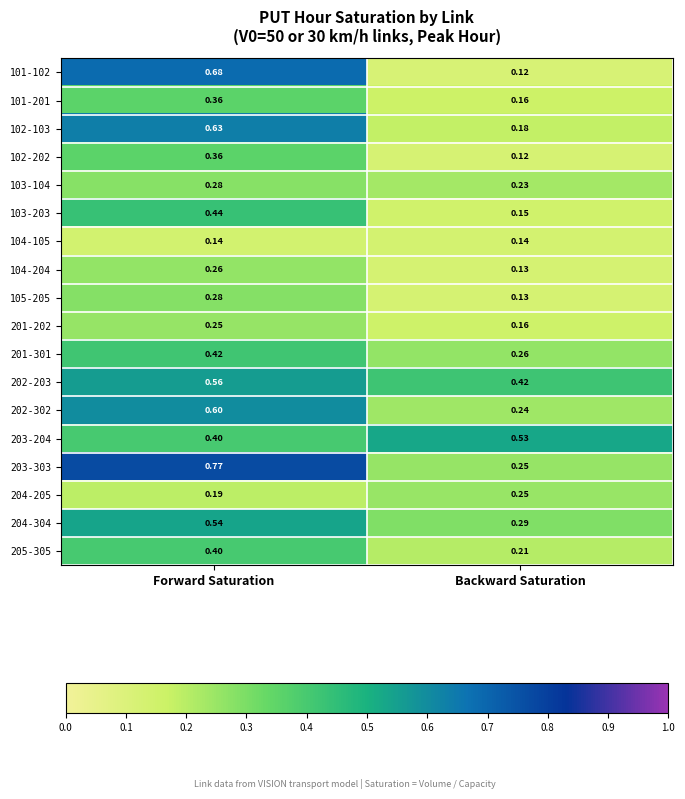

List the labels in order of 205-305 value, smallest first.

Backward Saturation, Forward Saturation